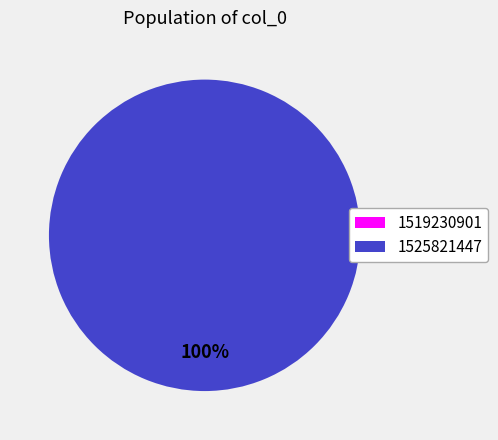

How many slices are in this pie chart?

2